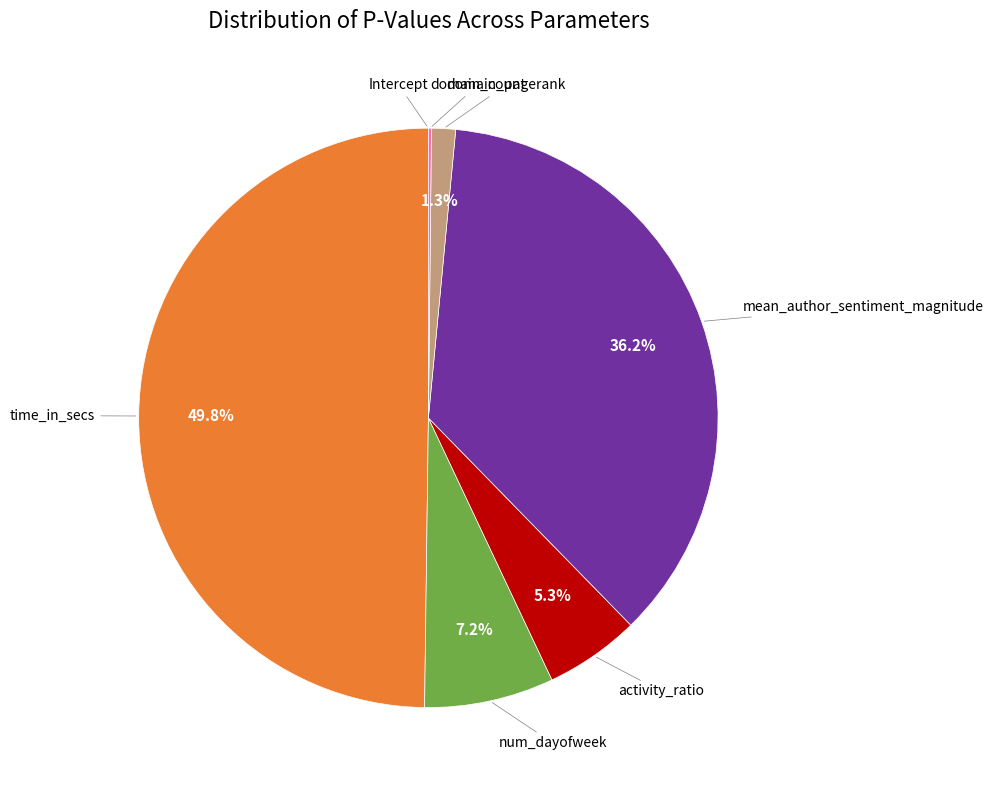

Count the number of slices in the pie.

7